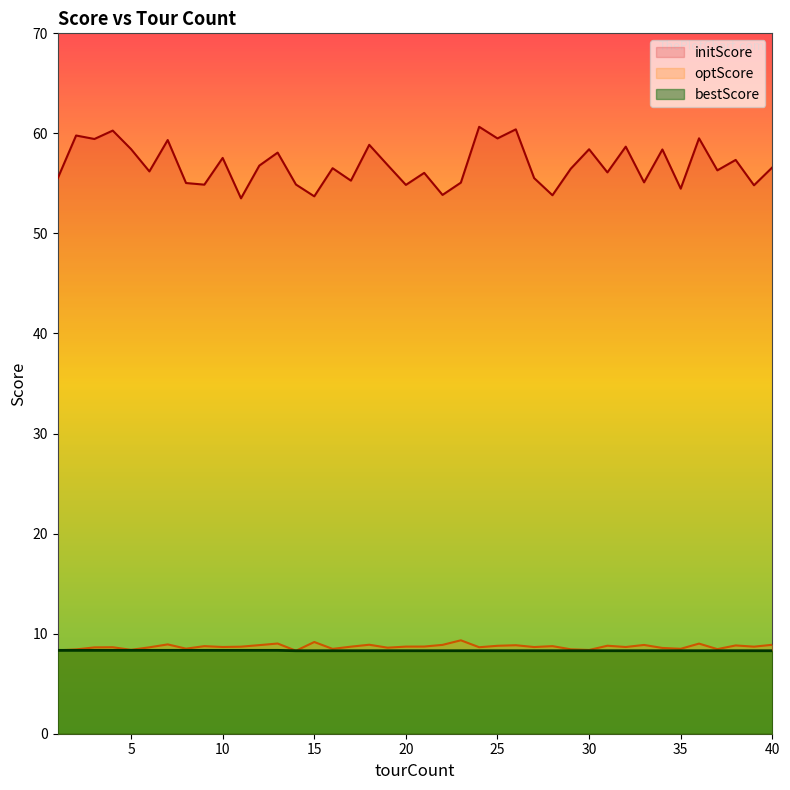

What is the smallest value displayed?

8.3